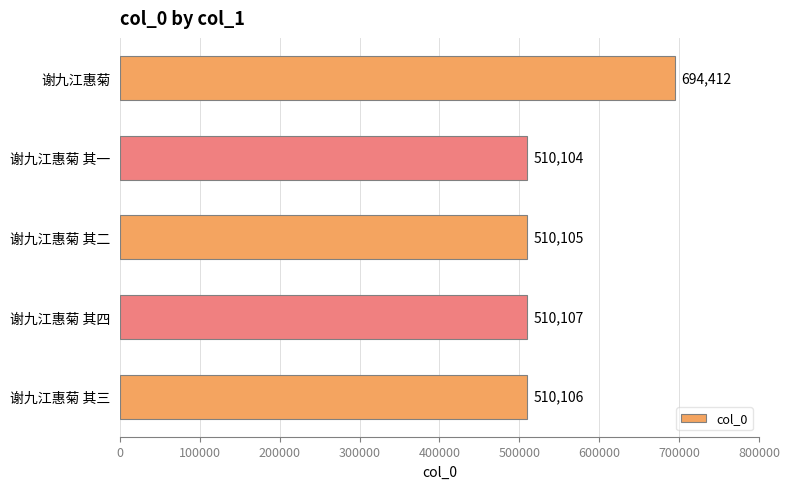

How many distinct data groups are displayed?

1